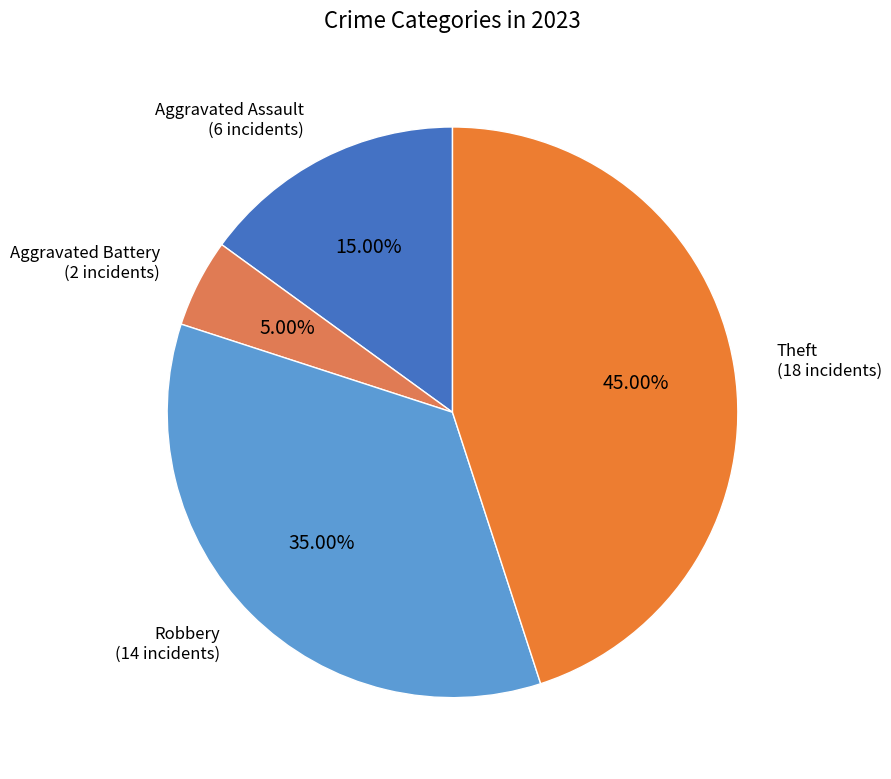

Which has a higher value, Aggravated Battery or Theft?

Theft